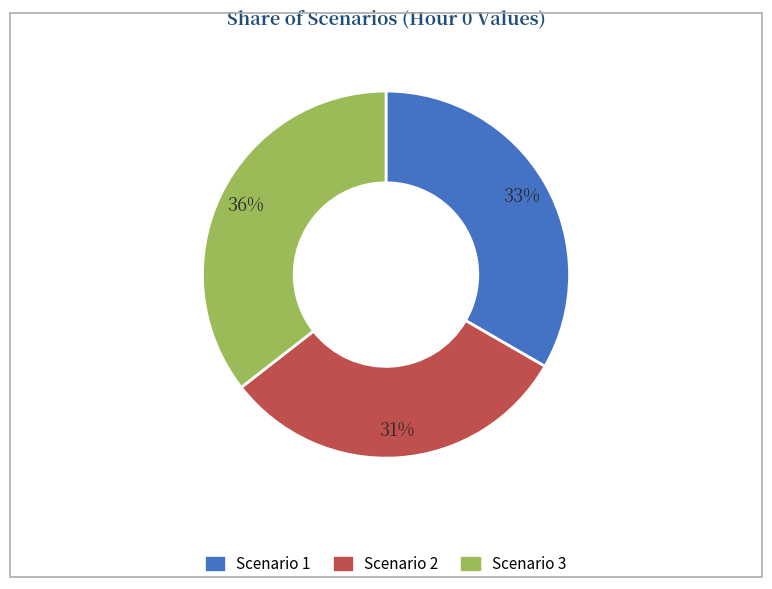

Count the number of slices in the pie.

3